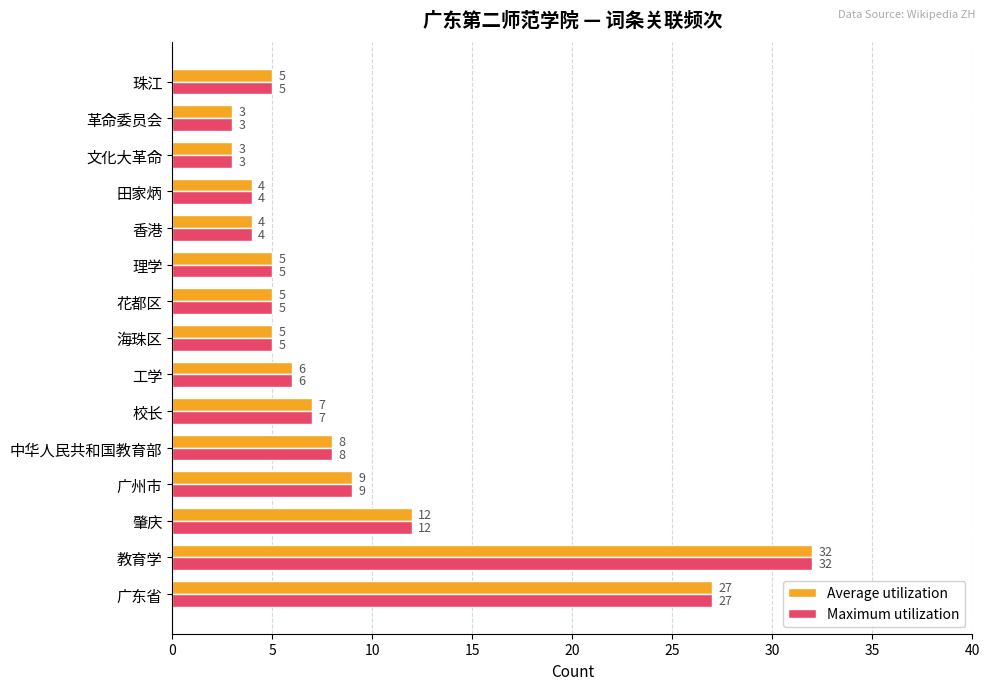

Read the Maximum utilization value at 中华人民共和国教育部, to the nearest 5.

10